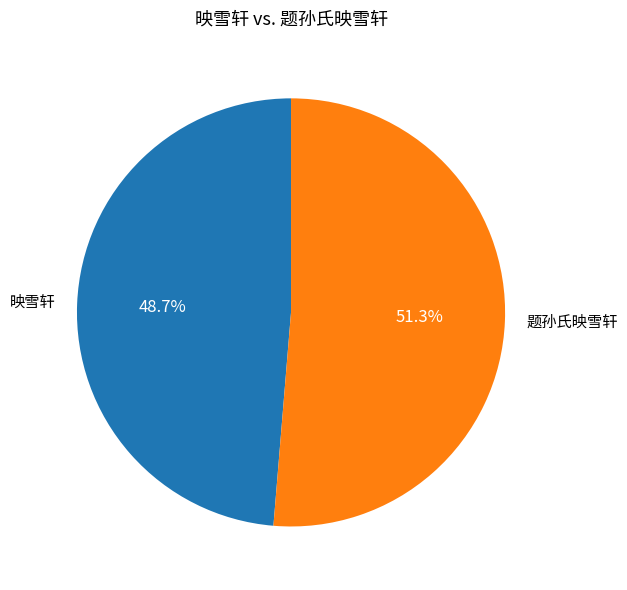

Which category accounts for the majority?

题孙氏映雪轩